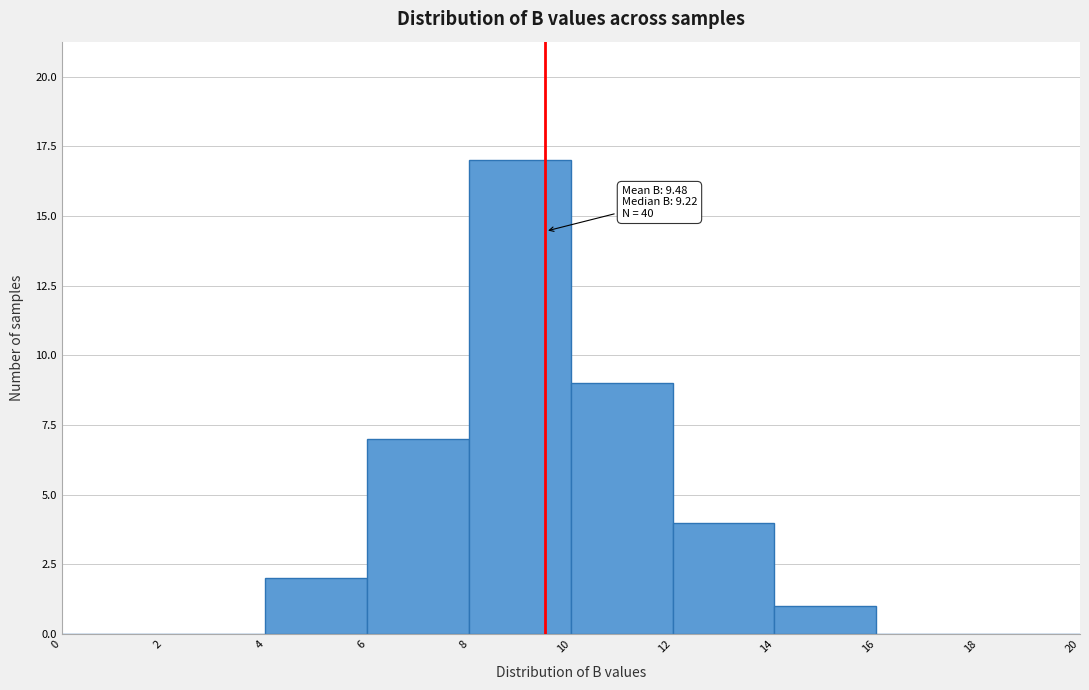

Which range on the x-axis has the tallest bar?

8 to 10